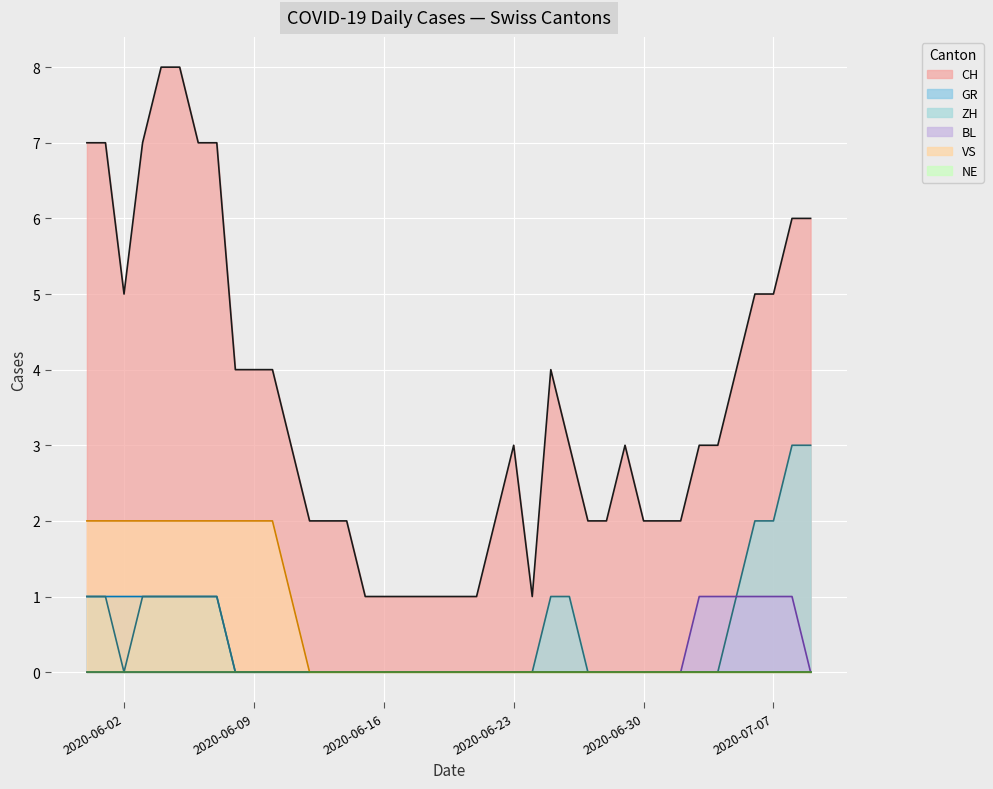

Which series has the largest total across all categories?

CH